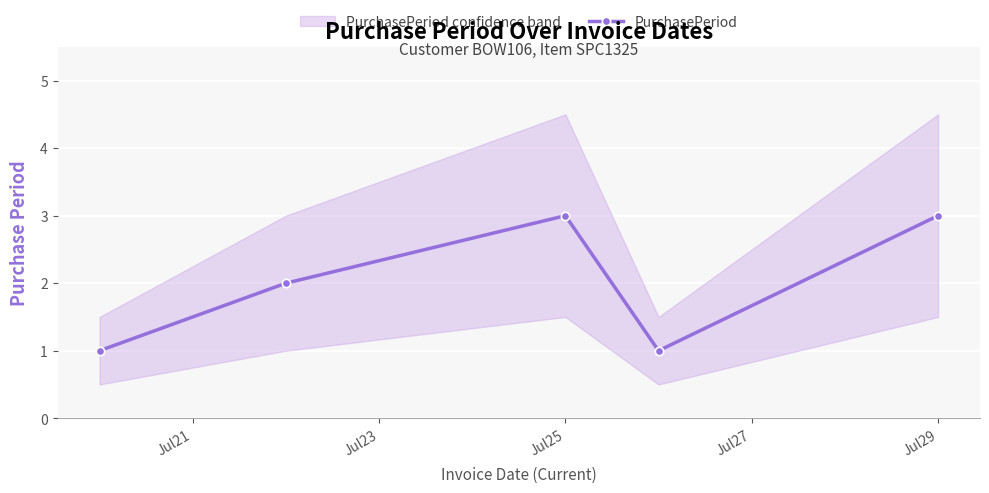

Is it true that PurchasePeriod equals 4 at Jul29?

False